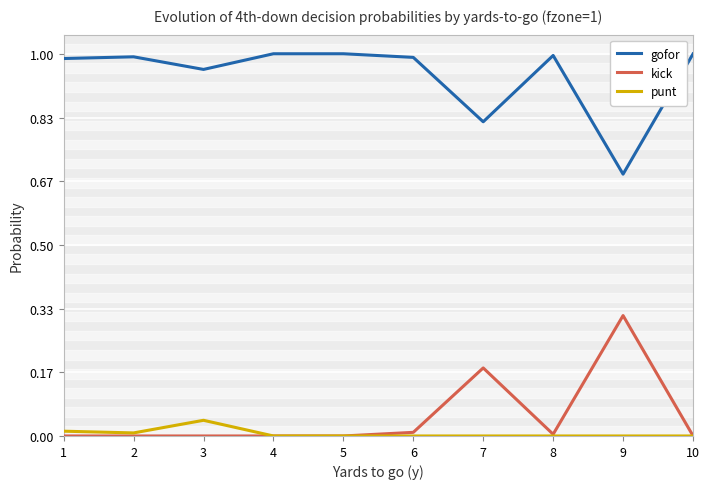

At which label is gofor closest to 0?

9